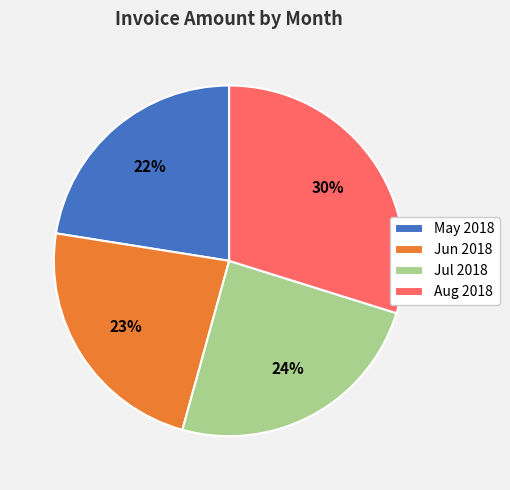

What percentage is the Jun 2018 slice, to the nearest percent?

23%